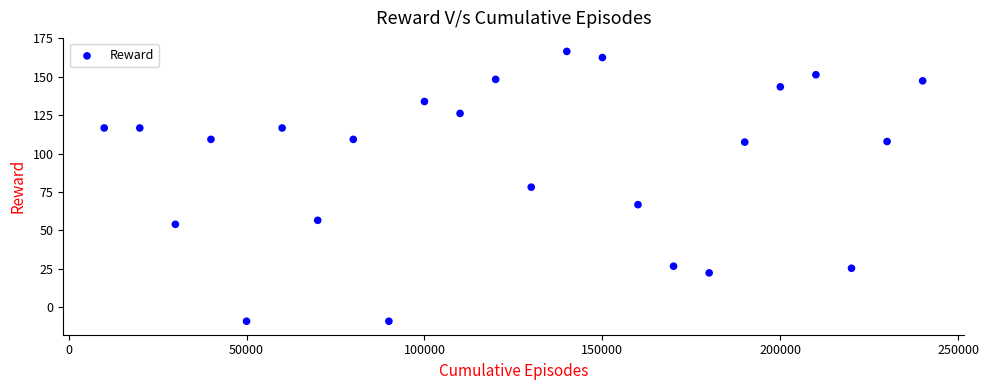

What is the range of X values (max minus min)?

230000.0